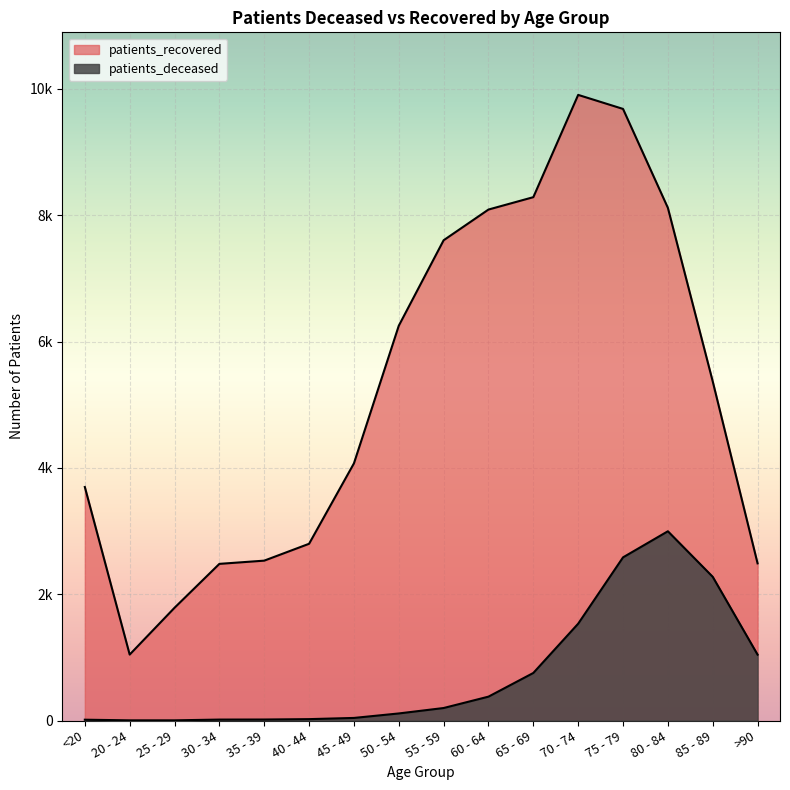

True or false: patients_deceased has a value of 179 at 50 - 54.

False